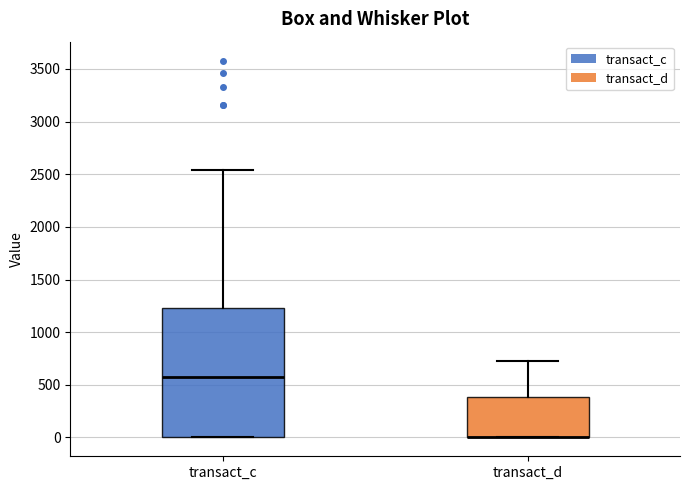

Reading left to right, transcribe this box plot: for each box, give where its median line is, the range the box spans, and where its two whiskers end, as read against the y-axis. The values are not printed on the chart, so give them approximately, as read against the axis.

transact_c: median 550, box 0 to 1250, whiskers 0 to 2550
transact_d: median 0 (drawn on the box's lower edge), box 0 to 400, whiskers 0 to 700